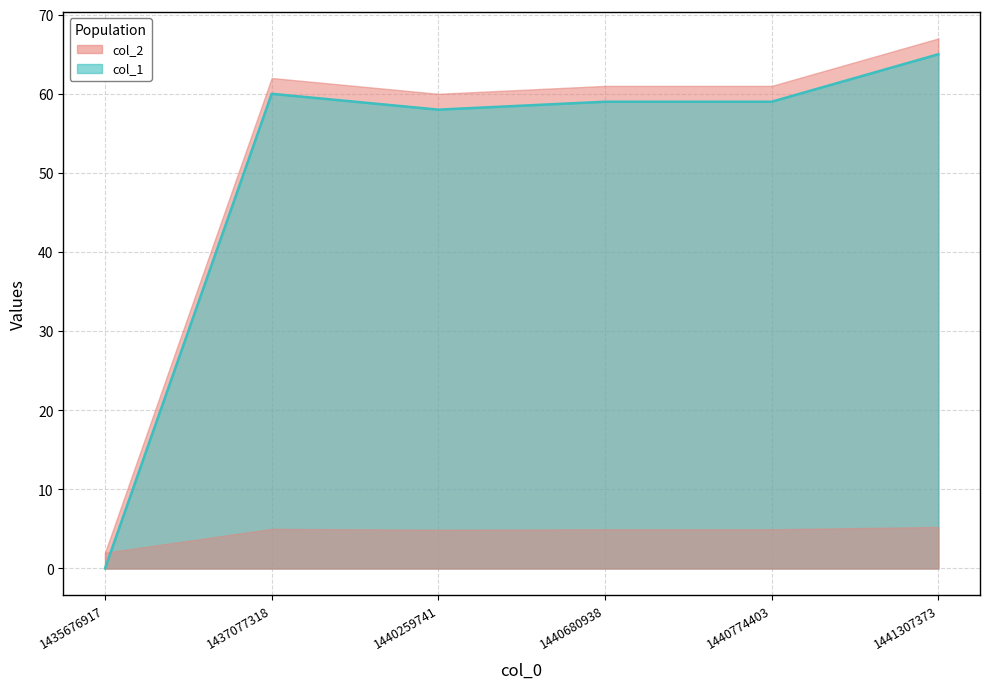

The value at 1437077318 is 60. True or false?

True